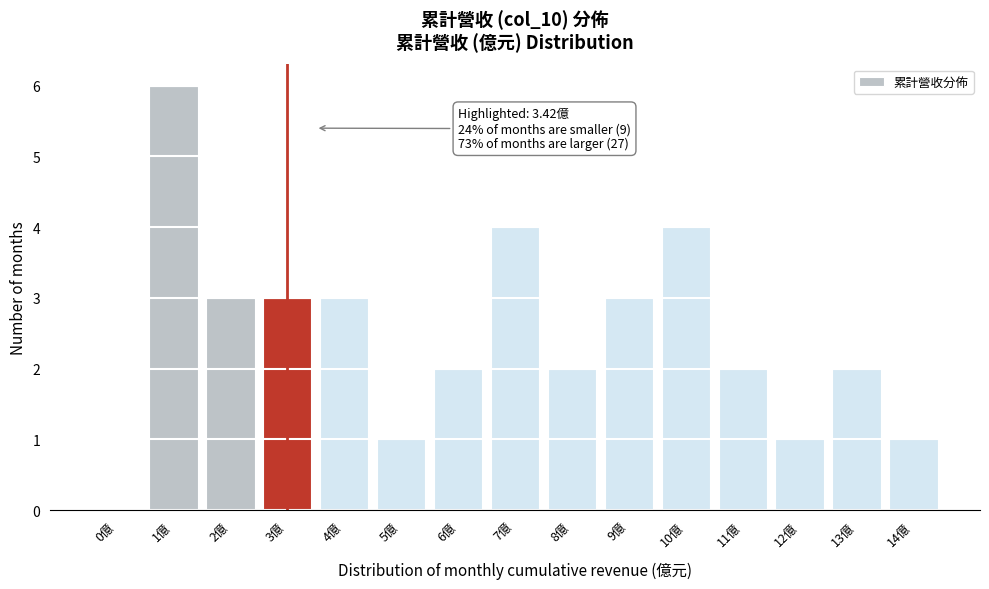

Reading left to right, list all the values displayed in this chart.

0億=0	1億=6	2億=3	3億=3	4億=3	5億=1	6億=2	7億=4	8億=2	9億=3	10億=4	11億=2	12億=1	13億=2	14億=1